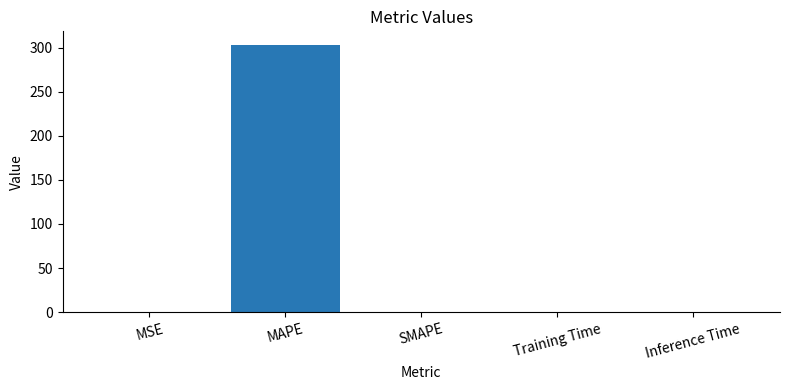

What is the sum of all values?

303.5